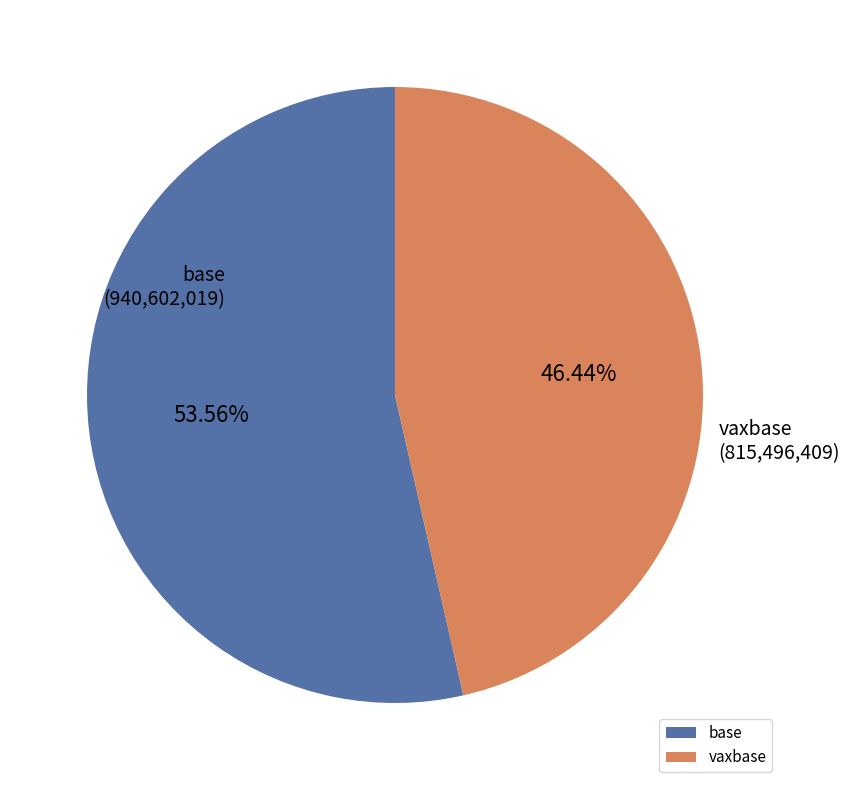

Which category has the smallest portion of the pie?

vaxbase